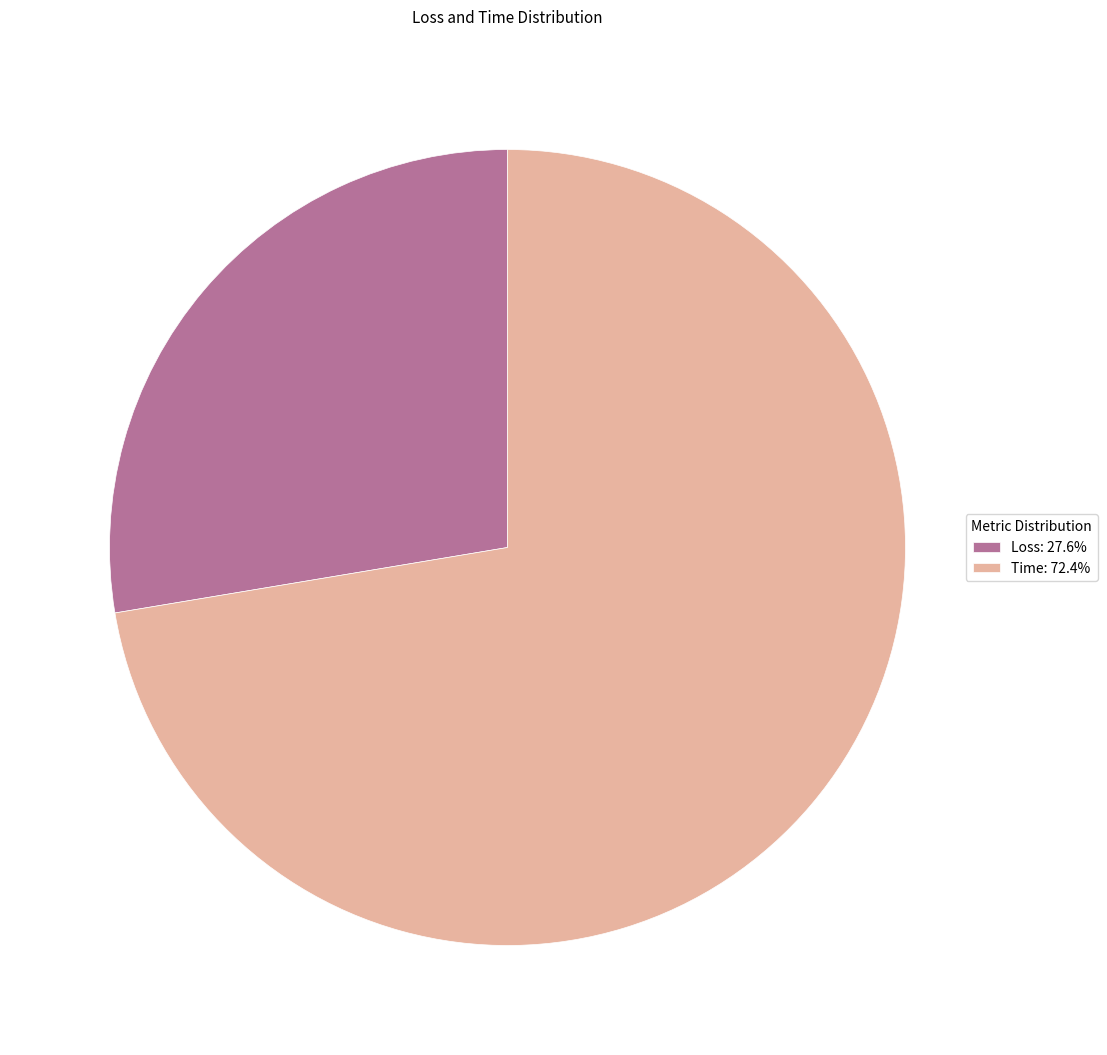

Which category has the smallest portion of the pie?

Loss